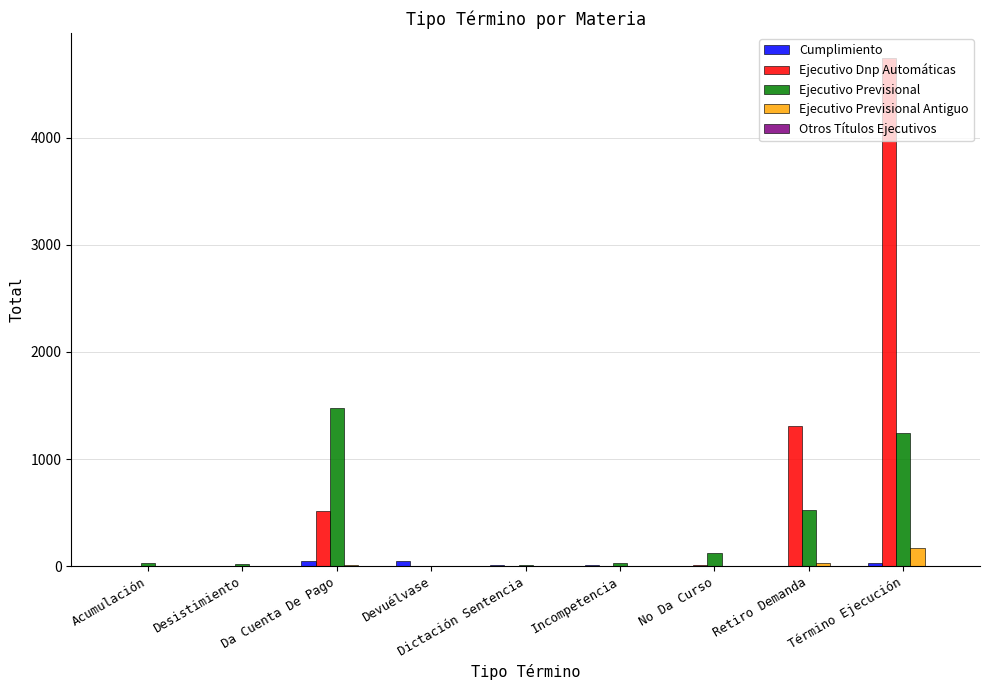

Between Desistimiento and Da Cuenta De Pago, which series saw the biggest shift?

Ejecutivo Previsional